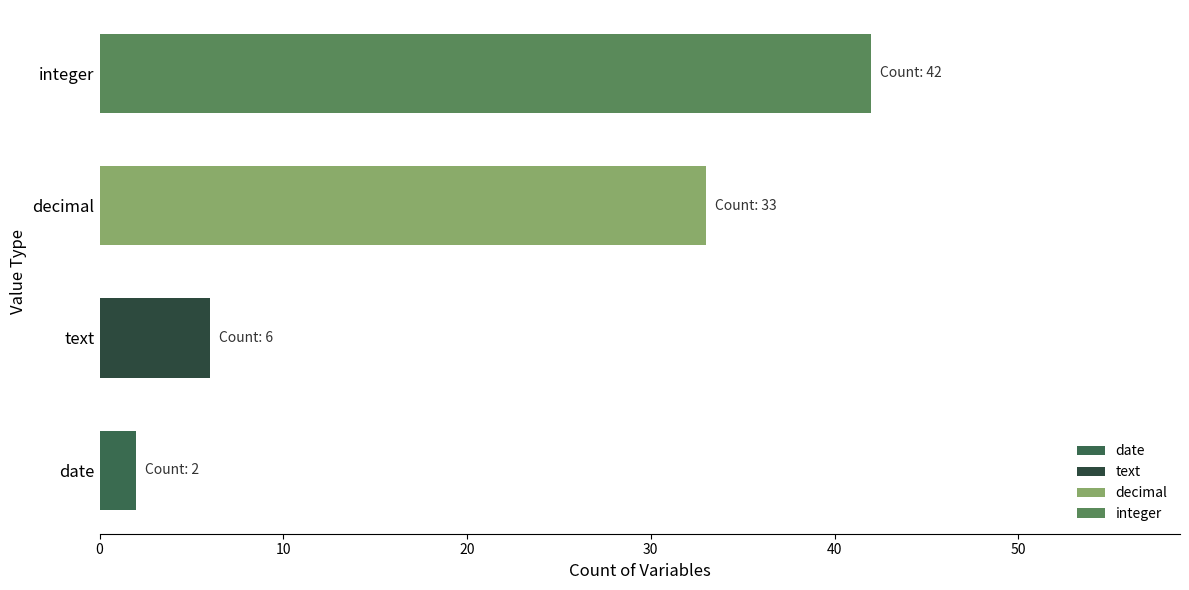

What is the label of the 3rd bar from the right?

date